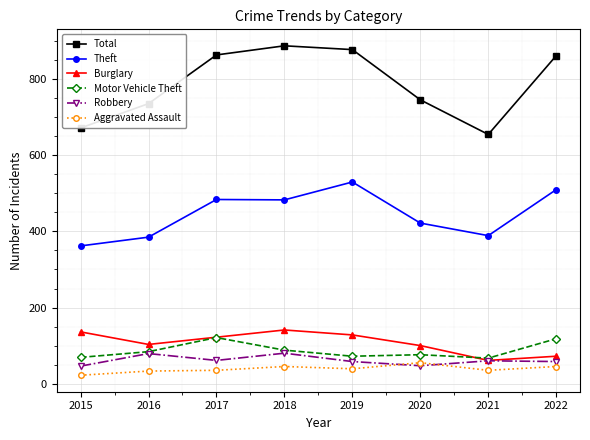

True or false: Theft has more than 0 points higher than both neighbors.

True